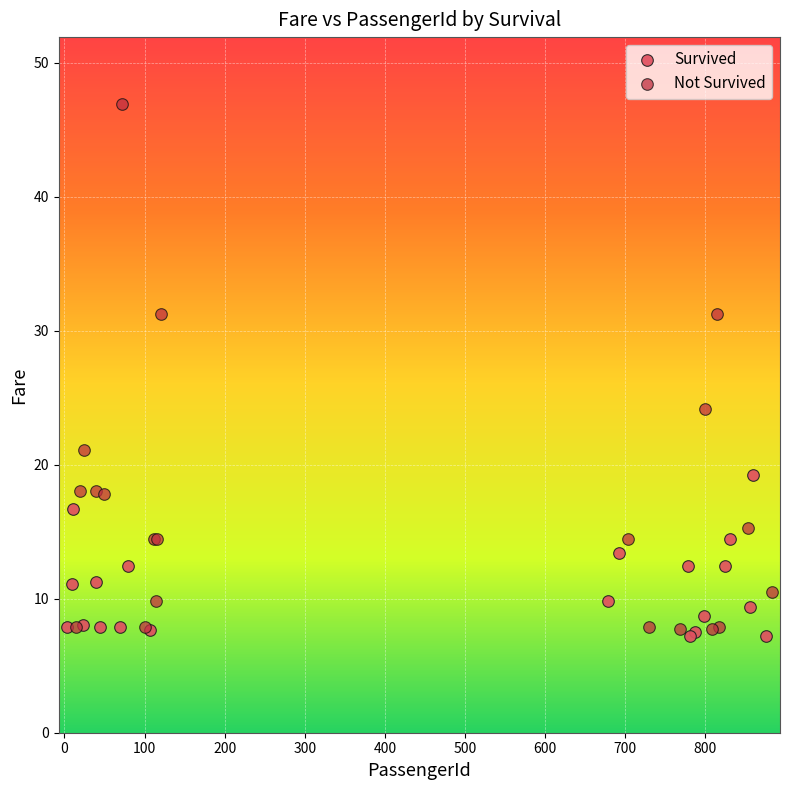

Which series reaches the maximum Y coordinate?

Not Survived